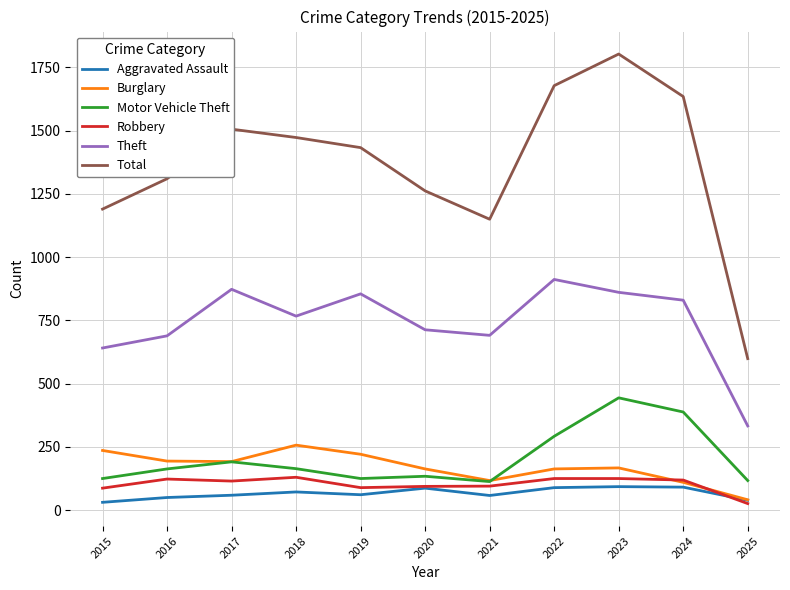

How many interior local valleys does the Total series have?

1